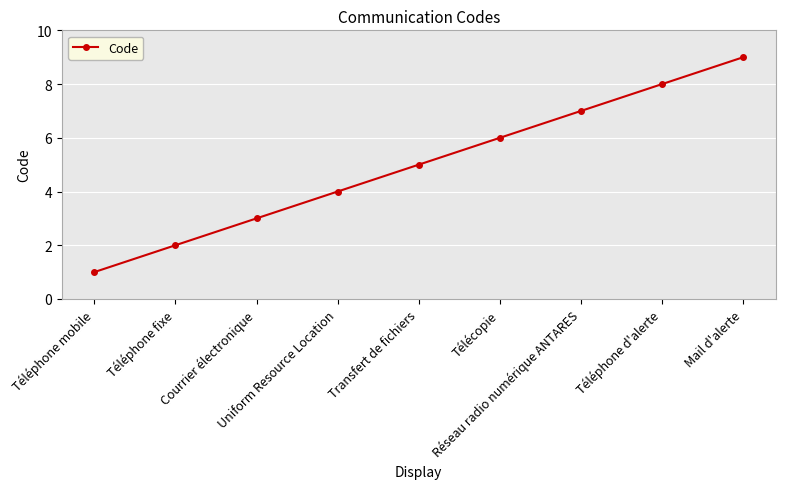

Reading right to left, extract all data points from this chart.

9	8	7	6	5	4	3	2	1